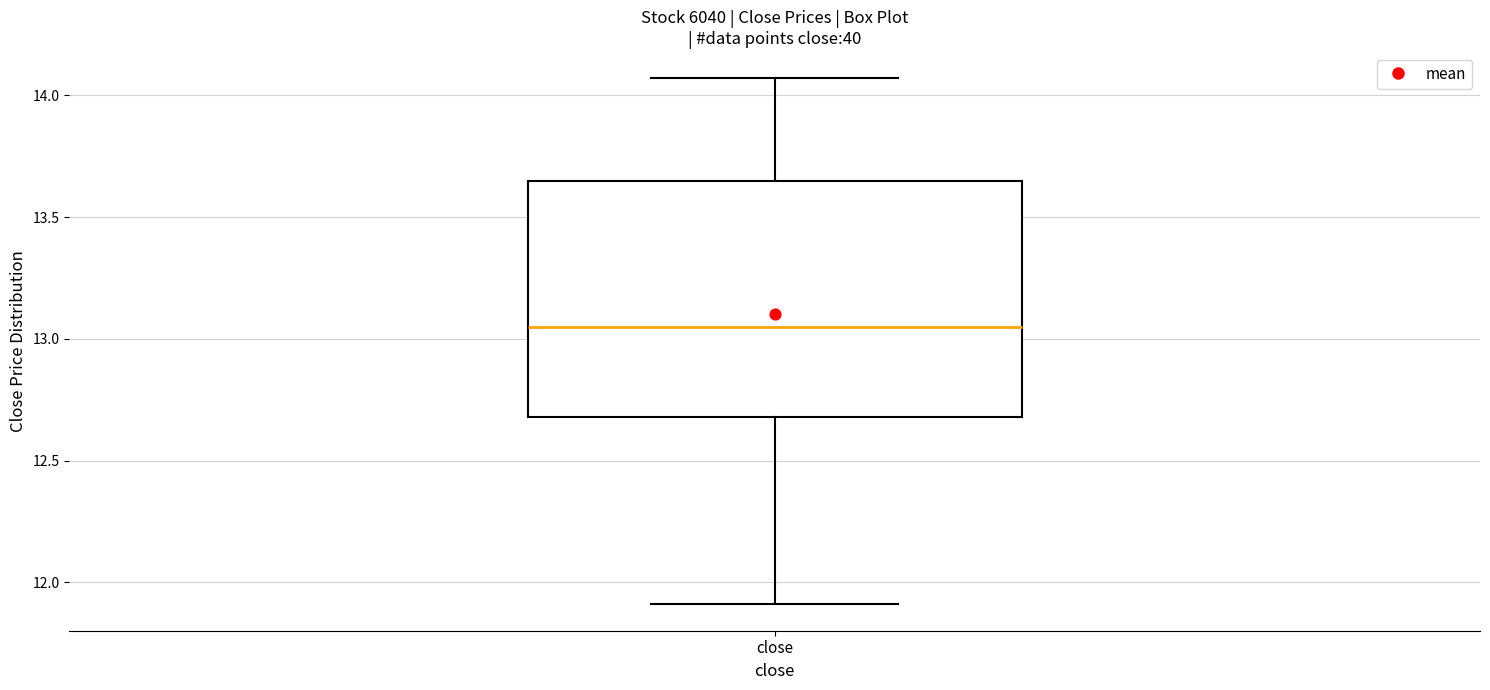

Read this box plot against the y-axis: the position of the median line, the range covered by the box, and the ends of both whiskers. The values are not printed on the chart, so give them approximately, as read against the axis.

median 13.05, box 12.70 to 13.65, whiskers 11.90 to 14.05